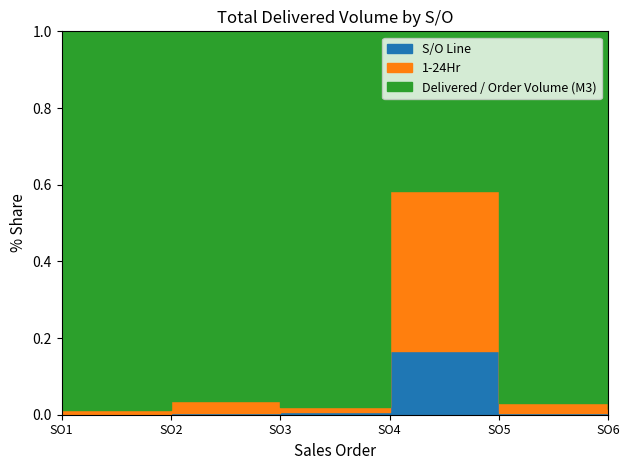

Which series has the largest range (max minus min)?

Delivered / Order Volume (M3)